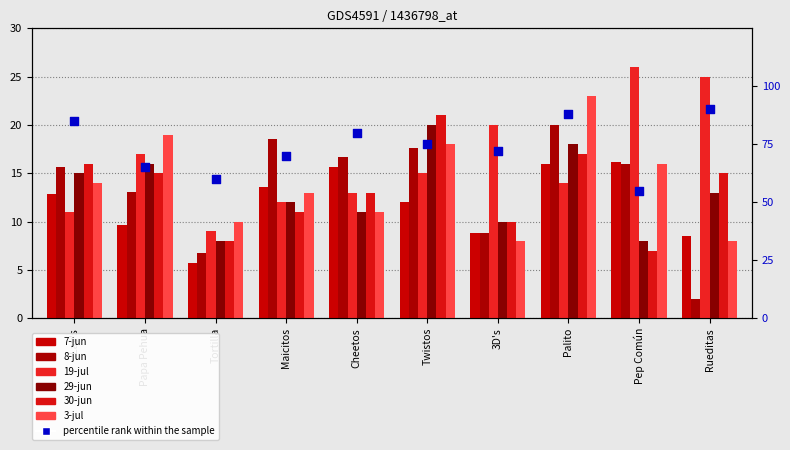

What are all the series names shown in the legend?

7-jun, 8-jun, 19-jul, 29-jun, 30-jun, 3-jul